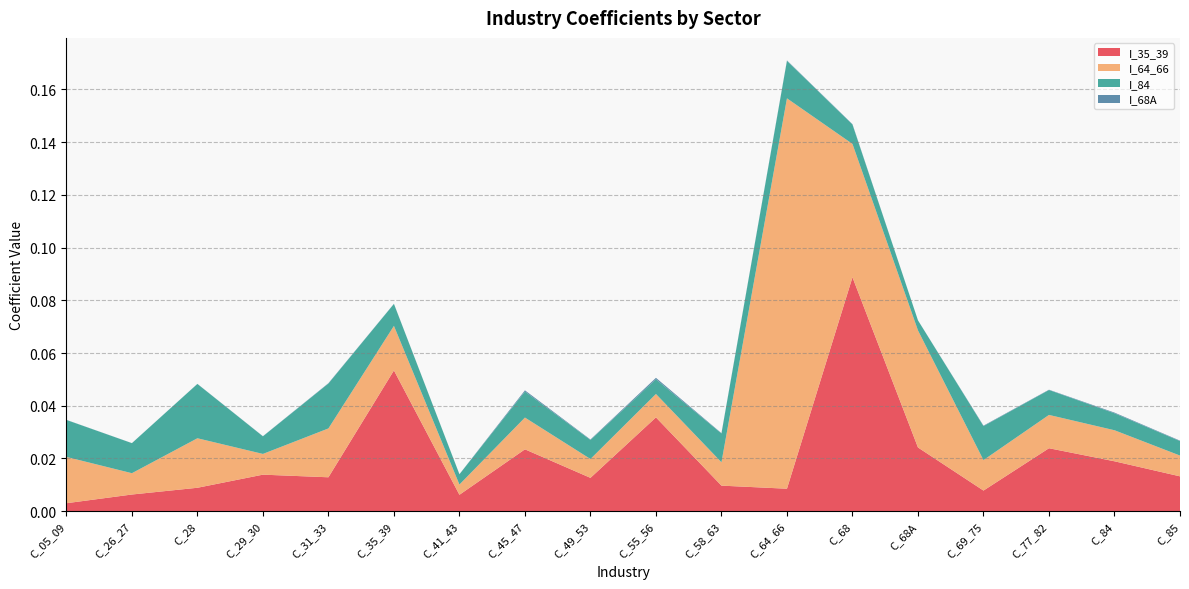

Reading right to left, what are all the values shown in this chart?

I_35_39: 0.0	0.0	0.0	0.0	0.0	0.1	0.0	0.0	0.0	0.0	0.0	0.0	0.1	0.0	0.0	0.0	0.0	0.0
I_64_66: 0.0	0.0	0.0	0.0	0.0	0.1	0.1	0.0	0.0	0.0	0.0	0.0	0.0	0.0	0.0	0.0	0.0	0.0
I_84: 0.0	0.0	0.0	0.0	0.0	0.0	0.0	0.0	0.0	0.0	0.0	0.0	0.0	0.0	0.0	0.0	0.0	0.0
I_68A: 0.0	0.0	0.0	0.0	0.0	0.0	0.0	0.0	0.0	0.0	0.0	0.0	0.0	0.0	0.0	0.0	0.0	0.0